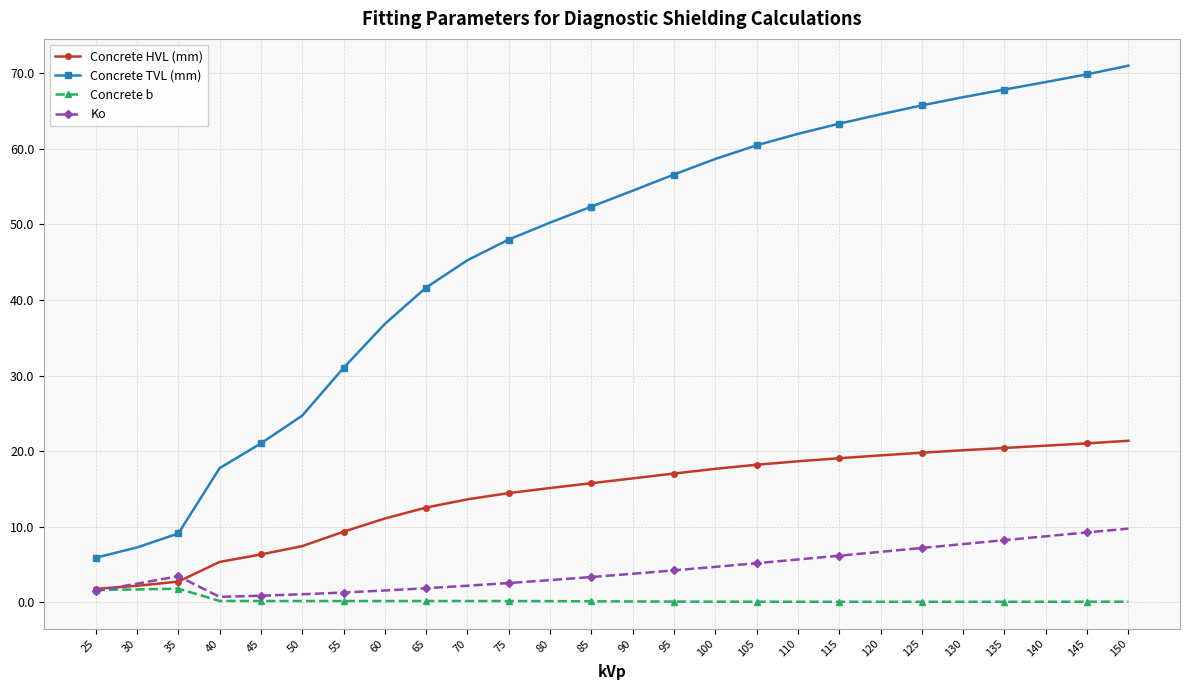

What is the difference between the maximum and second lowest values in the Concrete b series?

1.7